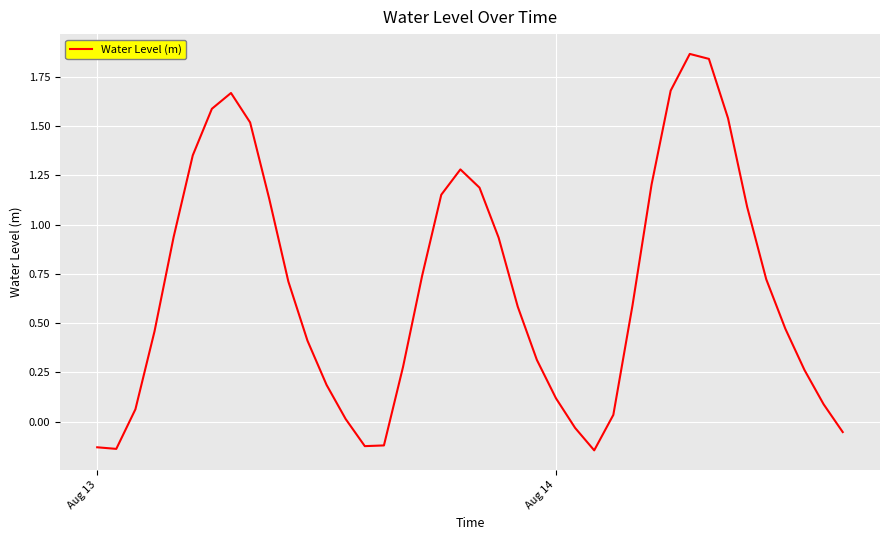

What is the greatest value displayed?

1.9